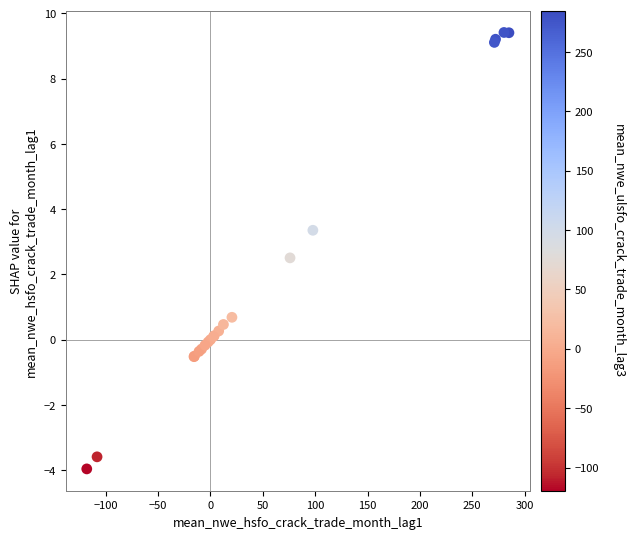

What Y value in the scatter plot is closest to 2?

2.5